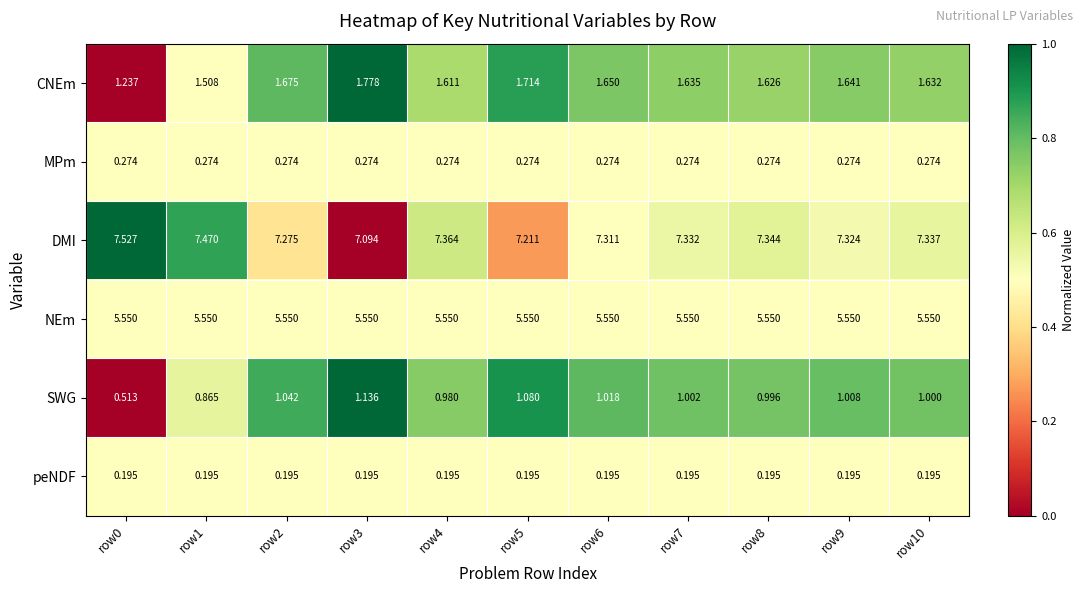

List the series in order of their peak value, highest first.

DMI, NEm, CNEm, SWG, MPm, peNDF